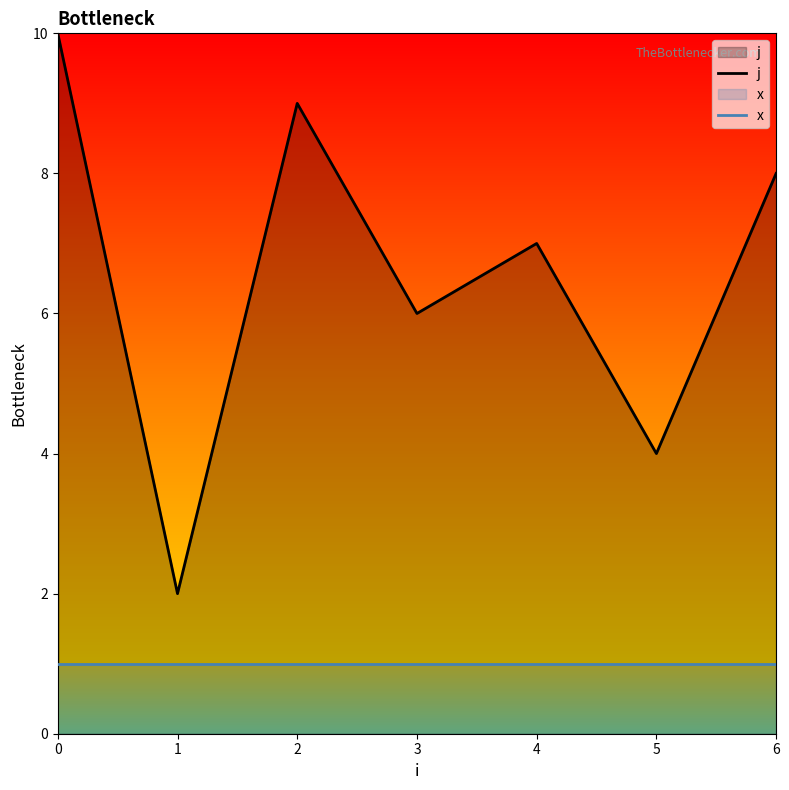

Rank the series by their average value, from lowest to highest.

x, j